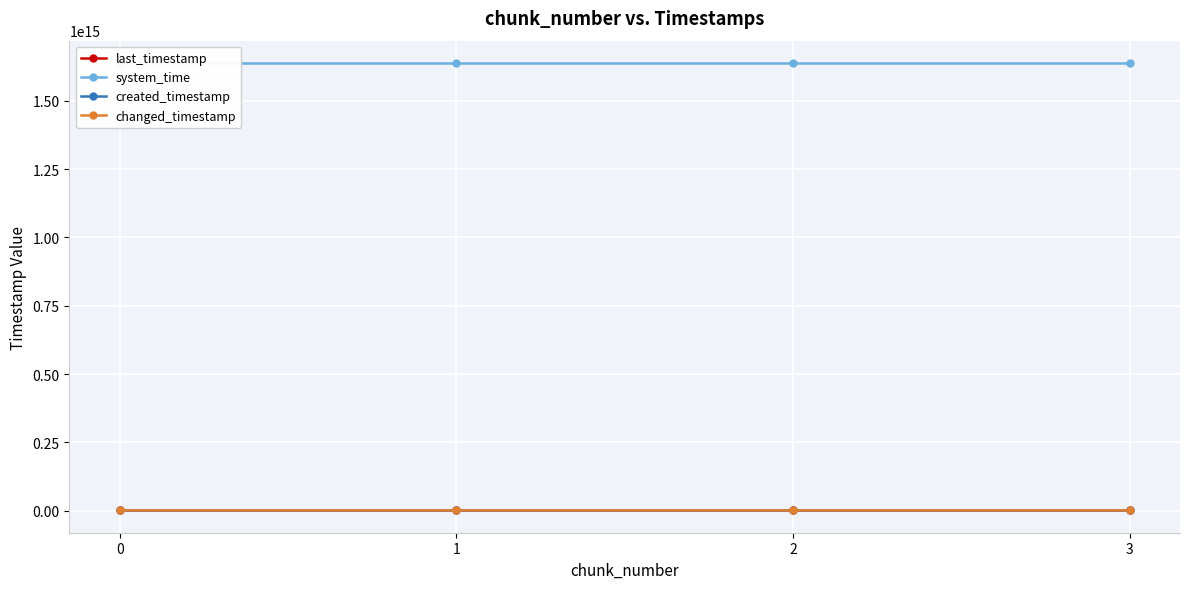

Which series changed the most between 0 and 1?

last_timestamp